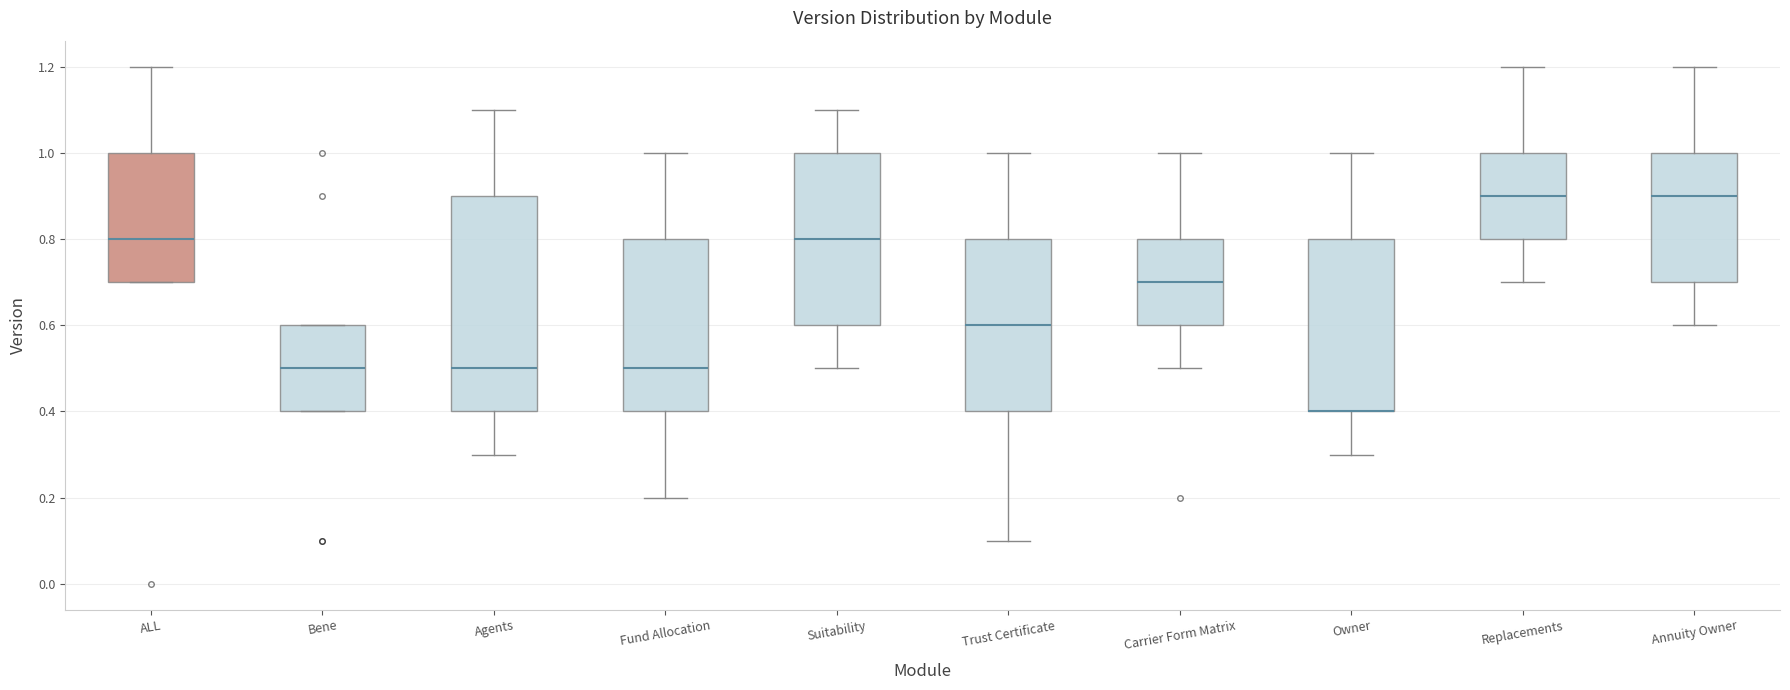

Reading left to right, transcribe this box plot: for each box, give where its median line is, the range the box spans, and where its two whiskers end, as read against the y-axis. The values are not printed on the chart, so give them approximately, as read against the axis.

ALL: median 0.8, box 0.7 to 1.0, whiskers 0.7 to 1.2
Bene: median 0.5, box 0.4 to 0.6, whiskers 0.4 to 0.6
Agents: median 0.5, box 0.4 to 0.9, whiskers 0.3 to 1.1
Fund Allocation: median 0.5, box 0.4 to 0.8, whiskers 0.2 to 1.0
Suitability: median 0.8, box 0.6 to 1.0, whiskers 0.5 to 1.1
Trust Certificate: median 0.6, box 0.4 to 0.8, whiskers 0.1 to 1.0
Carrier Form Matrix: median 0.7, box 0.6 to 0.8, whiskers 0.5 to 1.0
Owner: median 0.4 (drawn on the box's lower edge), box 0.4 to 0.8, whiskers 0.3 to 1.0
Replacements: median 0.9, box 0.8 to 1.0, whiskers 0.7 to 1.2
Annuity Owner: median 0.9, box 0.7 to 1.0, whiskers 0.6 to 1.2